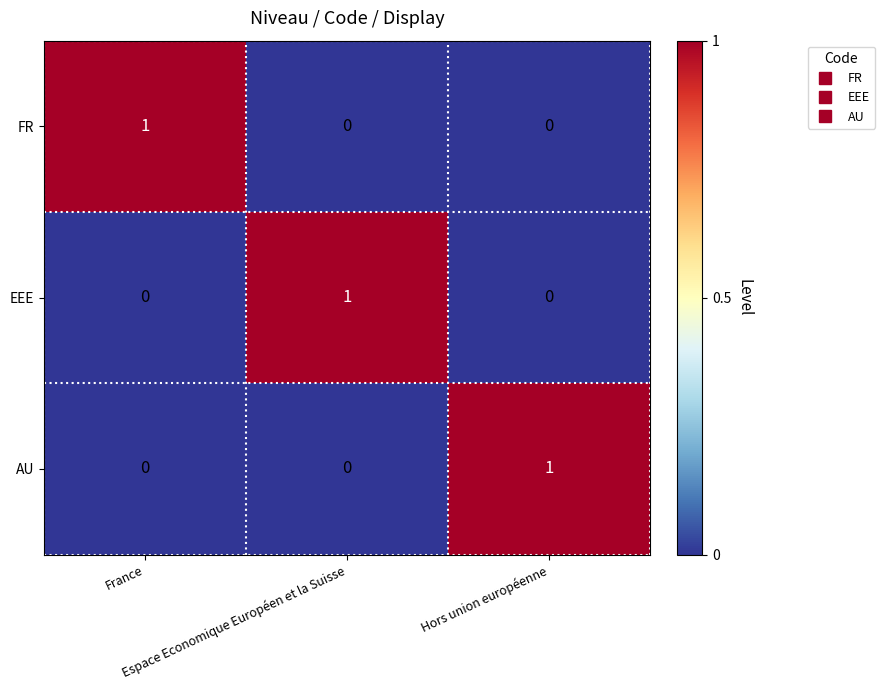

How many FR values are between 0 and 1?

3